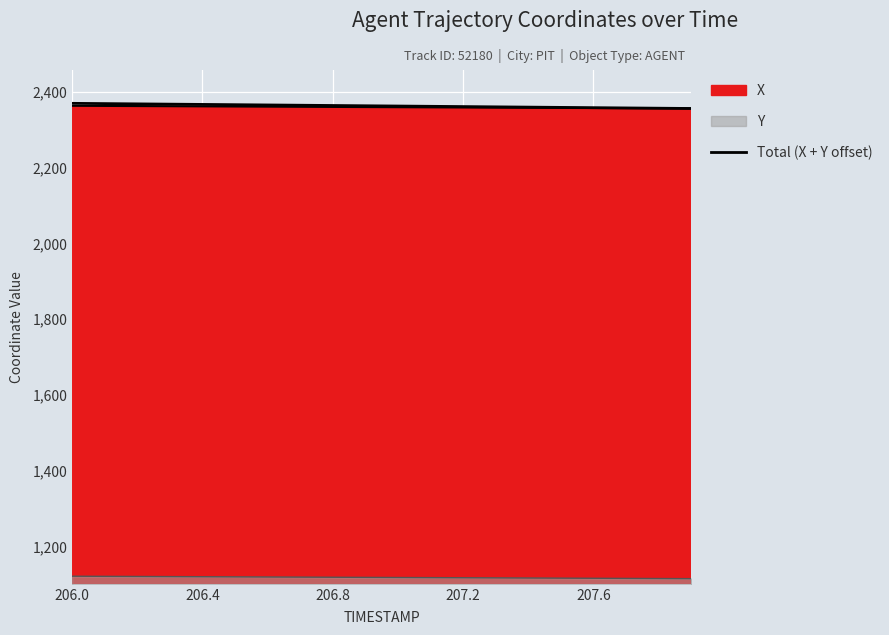

The chart shows a value of 3917.4 at 206.4. True or false?

False